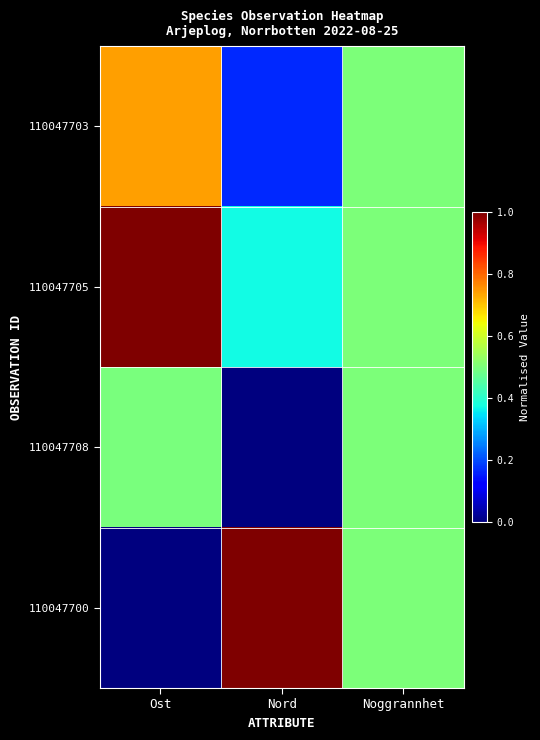

How many distinct data groups are displayed?

4